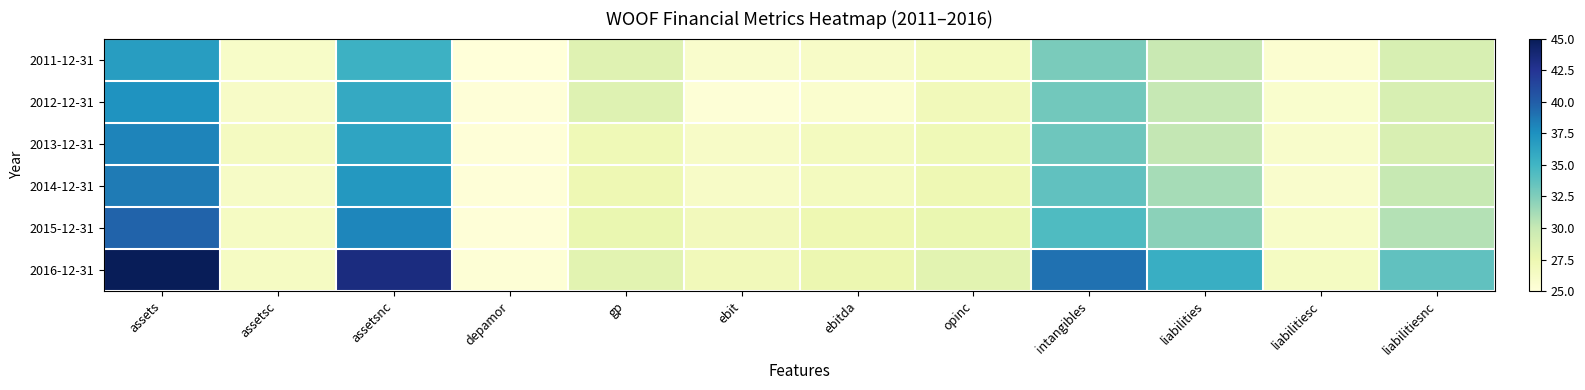

Rank the series by their maximum value, from highest to lowest.

2016-12-31, 2015-12-31, 2014-12-31, 2013-12-31, 2012-12-31, 2011-12-31